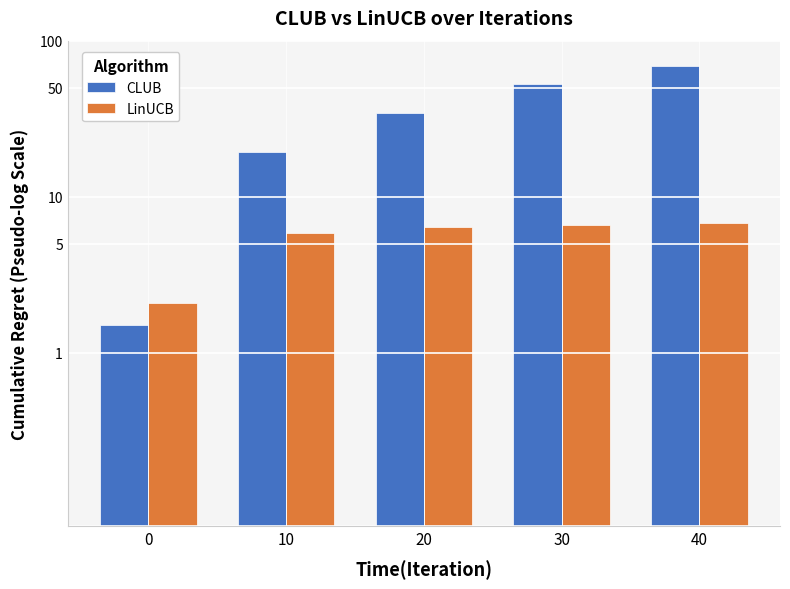

What is the highest value of the CLUB series?

68.7